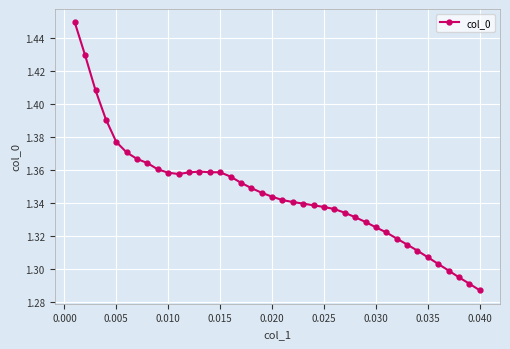

How many lines are shown in the chart?

1